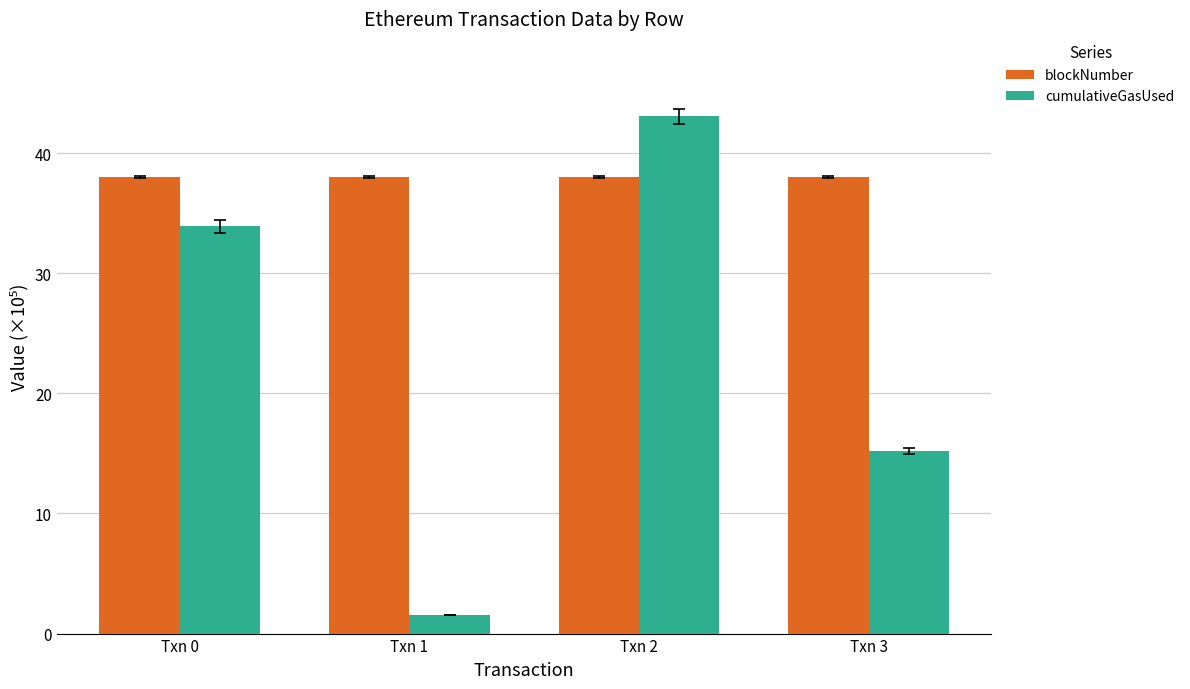

The blockNumber series shows 38.0 at Txn 0. True or false?

True